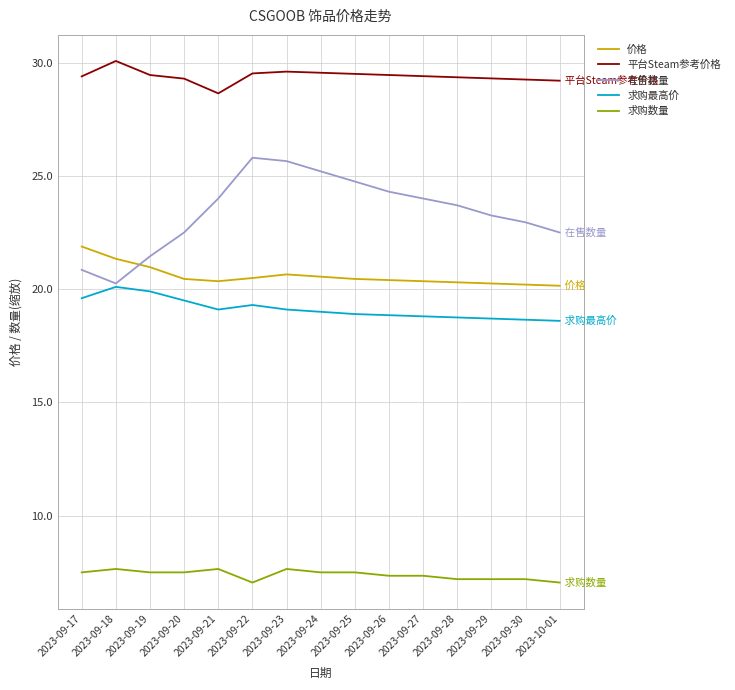

Is it true that 平台Steam参考价格 equals 50.2 at 2023-09-23?

False